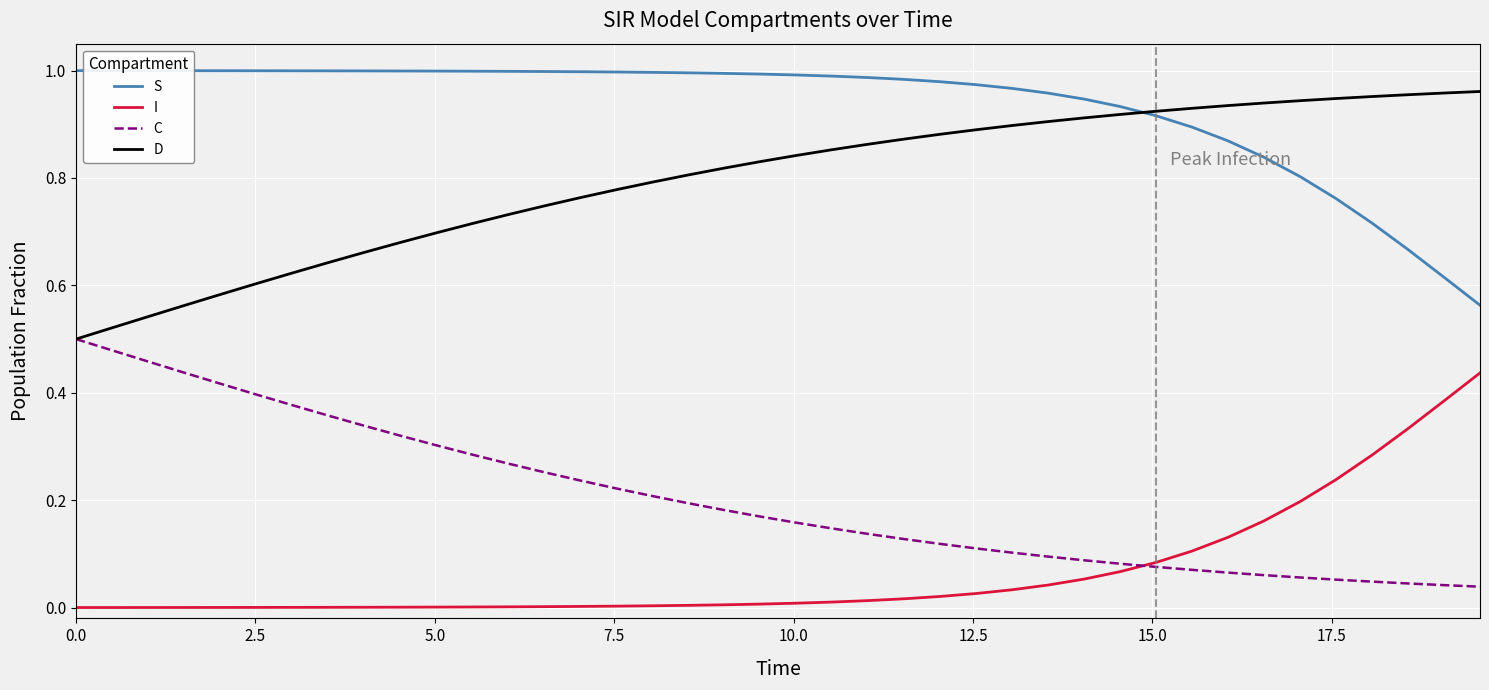

True or false: I and D intersect in this chart.

False